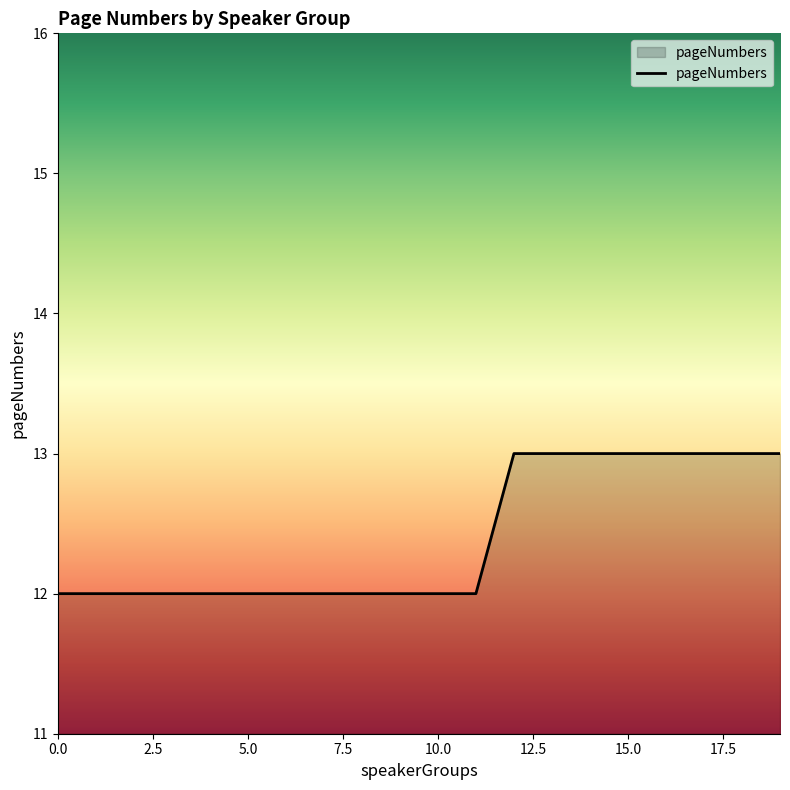

Does the chart display data point markers on the line(s)?

No